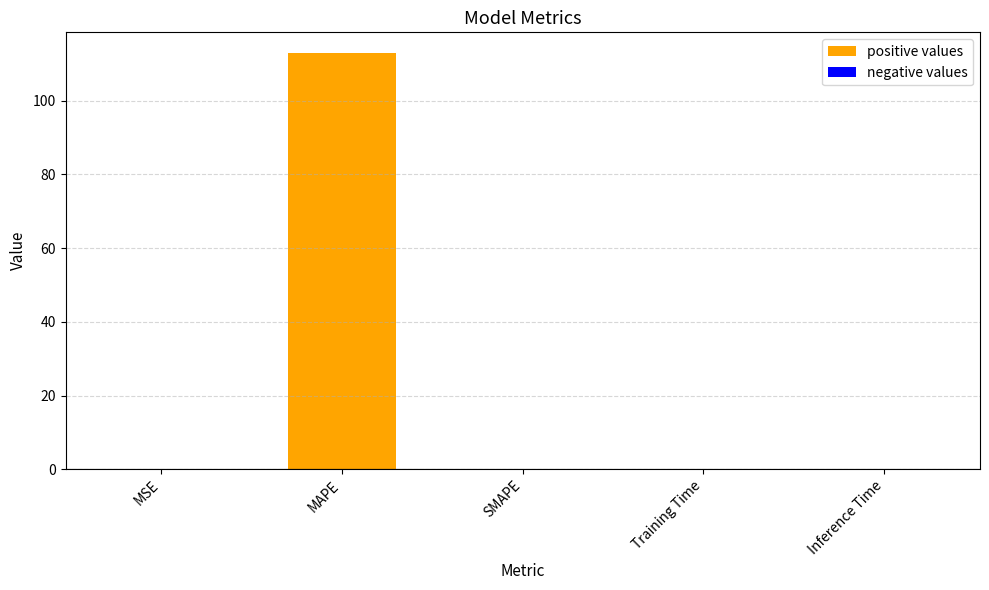

Is it true that the value at SMAPE is -47.5?

False